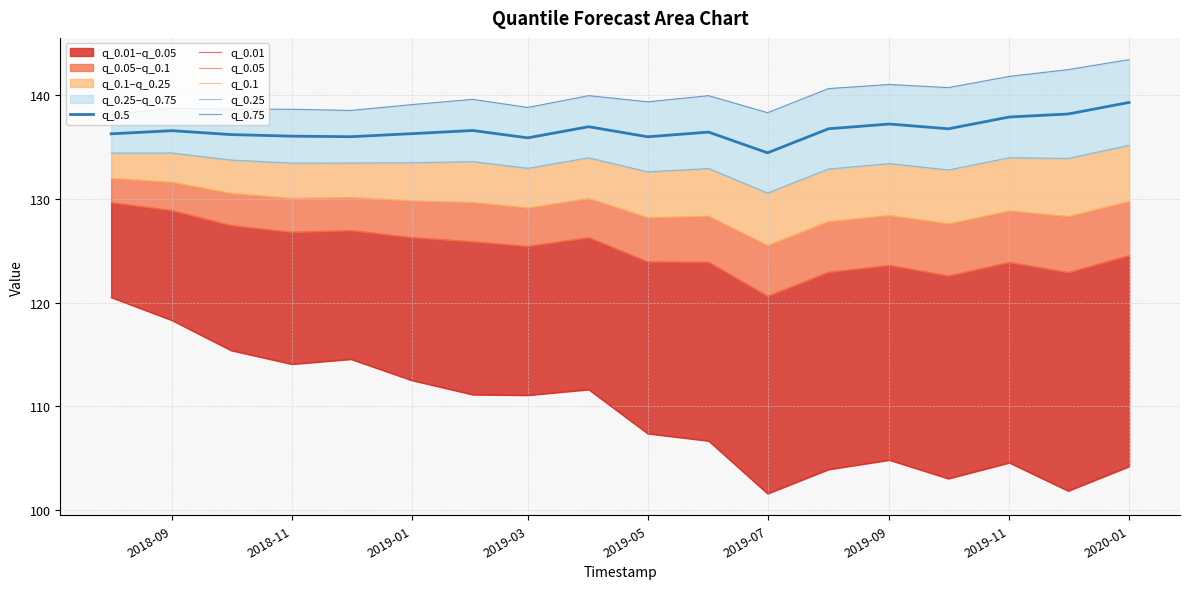

The value of q_0.5 at 2019-07 is 134.4. True or false?

True